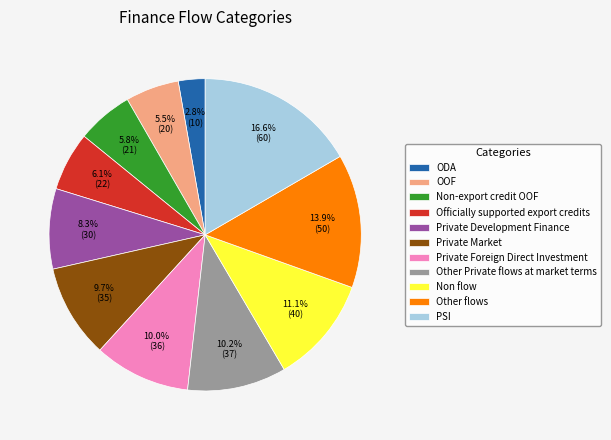

Which slice is the largest?

PSI